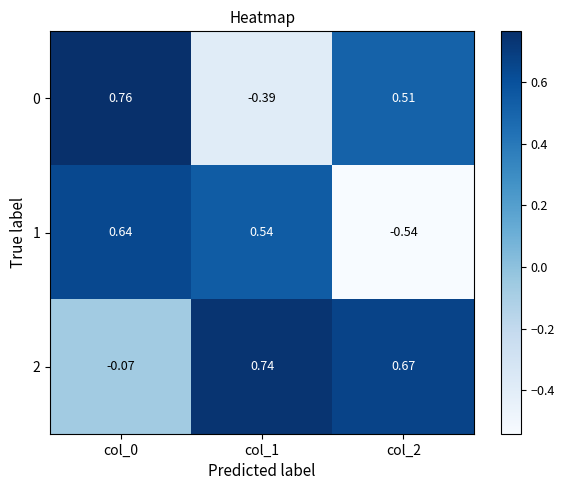

Is the value of 1 at col_0 greater than the value of 0 at col_0?

No